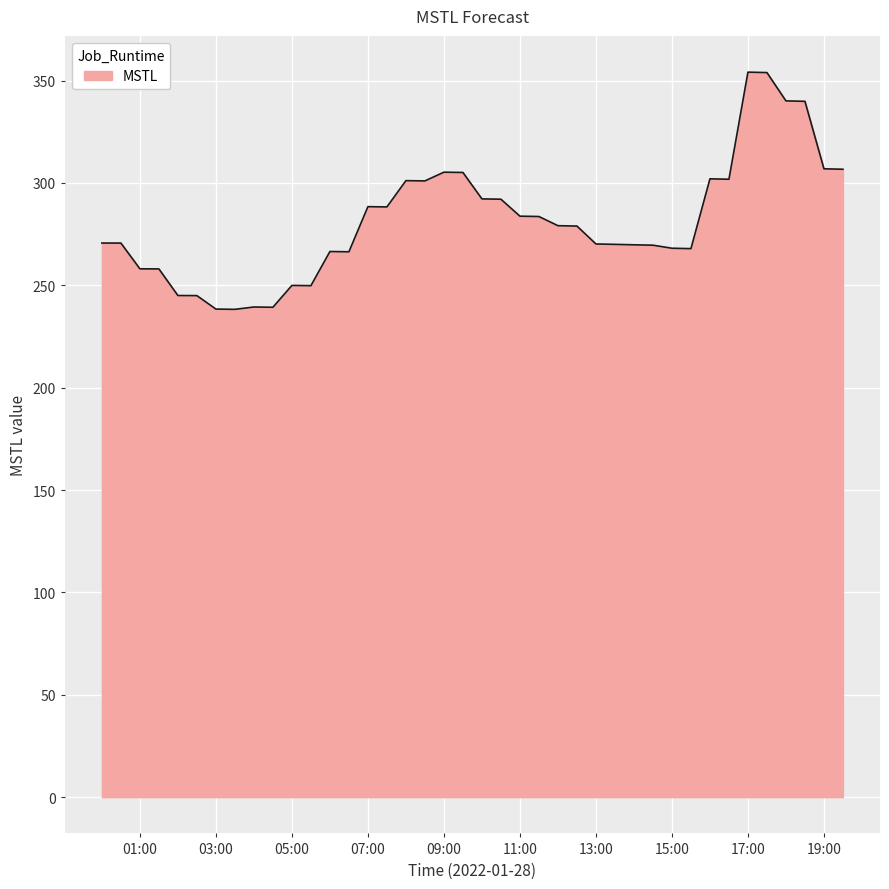

What is the greatest value displayed?

354.1